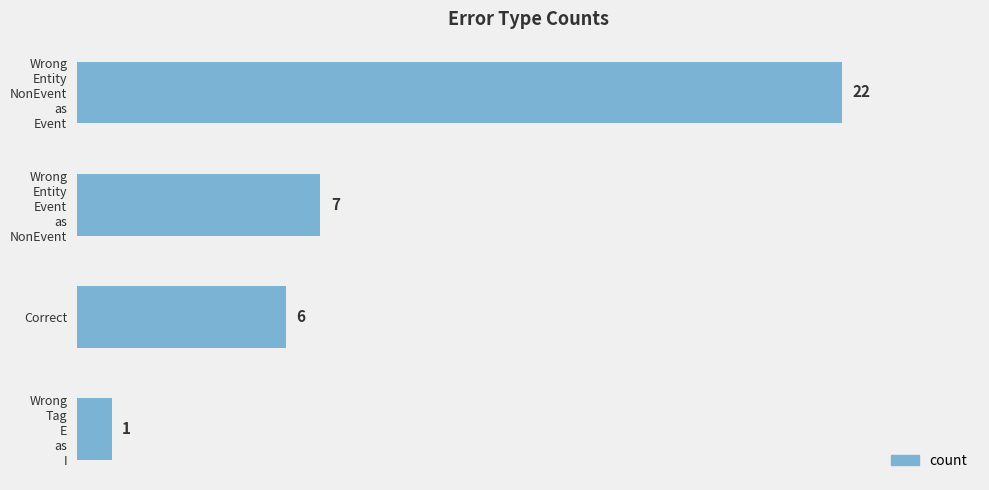

Read the value at Correct.

6